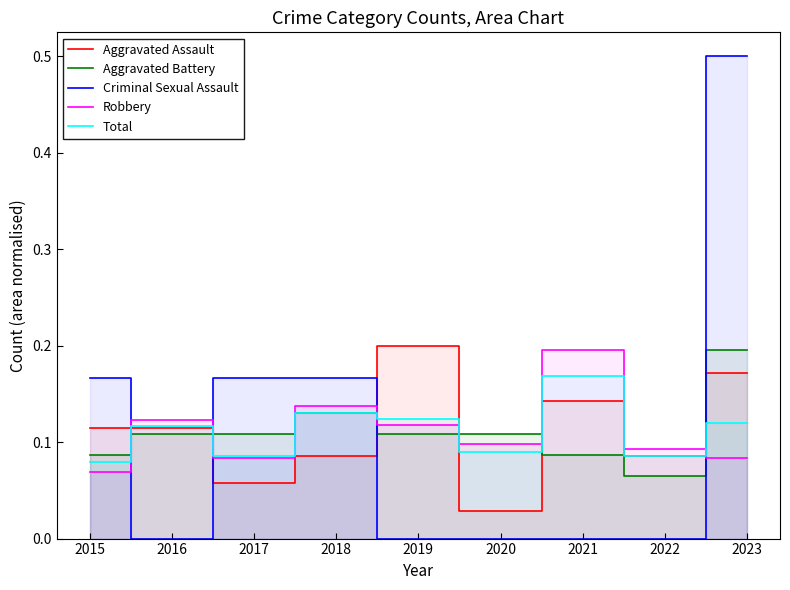

How many interior local peaks does the Aggravated Assault series have?

2